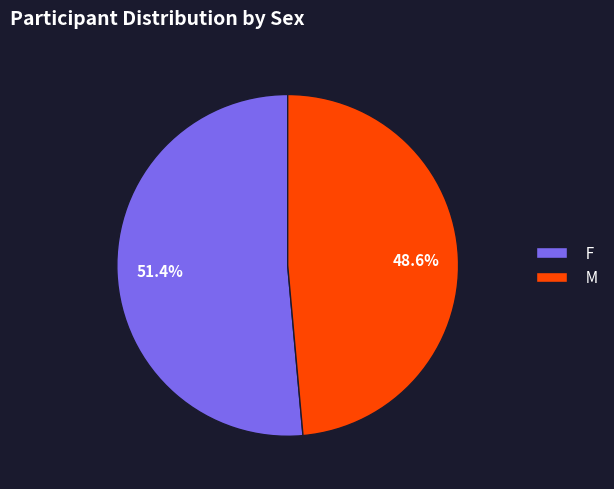

True or false: F accounts for 38% of the total.

False